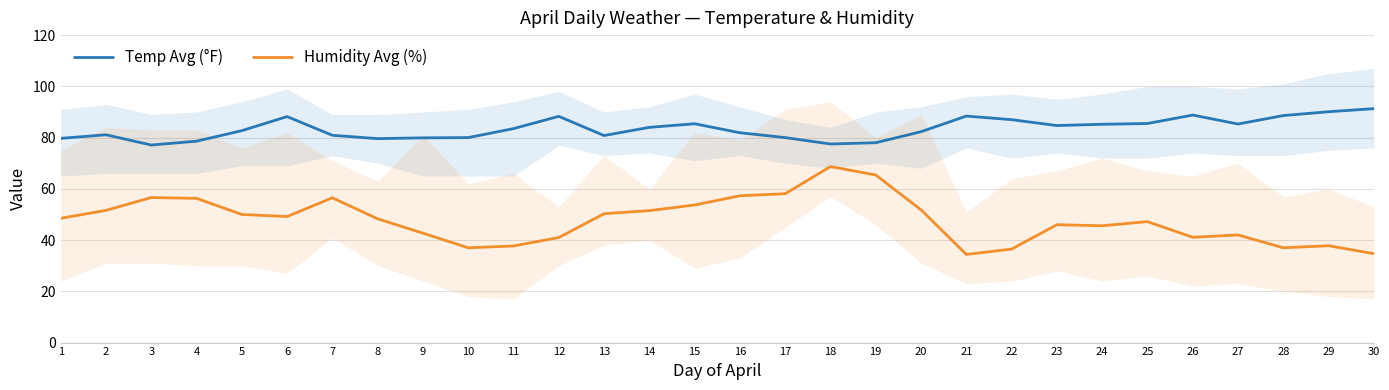

True or false: Temp Avg (°F) and Humidity Avg (%) cross at least once.

False